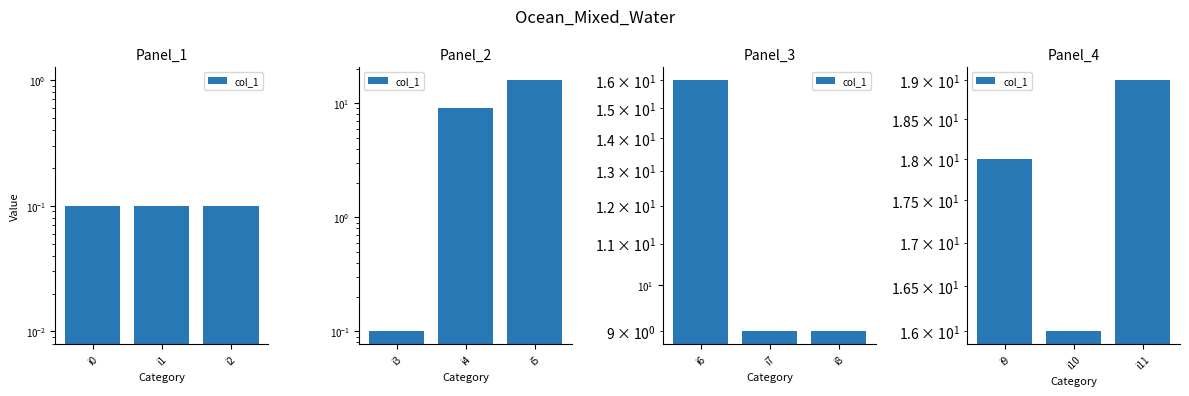

What is the difference between the maximum and minimum values?

3